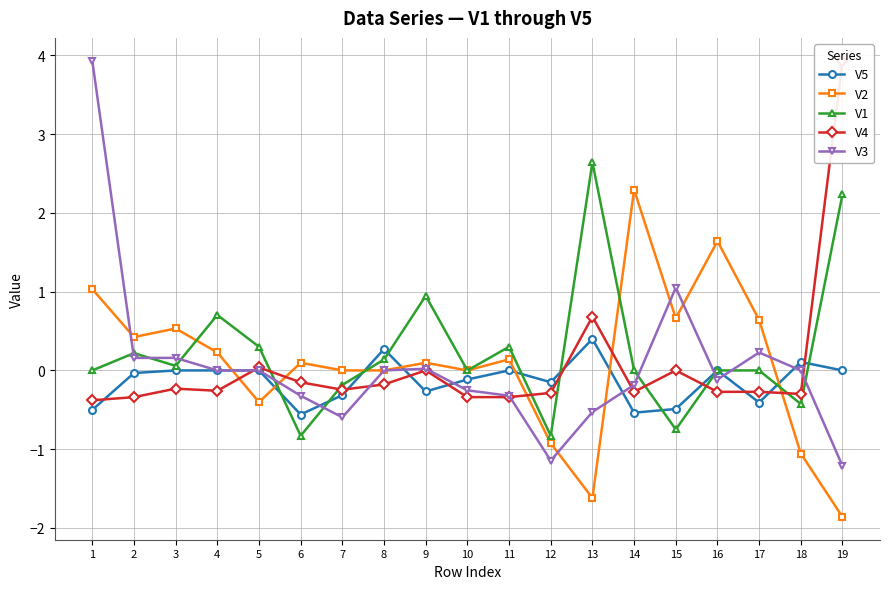

Reading left to right, transcribe all the data shown in this chart.

V5: 1=-0.5	2=-0.0	3=0.0	4=-0.0	5=-0.0	6=-0.6	7=-0.3	8=0.3	9=-0.3	10=-0.1	11=0.0	12=-0.2	13=0.4	14=-0.5	15=-0.5	16=0.0	17=-0.4	18=0.1	19=0.0
V2: 1=1.0	2=0.4	3=0.5	4=0.2	5=-0.4	6=0.1	7=0.0	8=0.0	9=0.1	10=0.0	11=0.1	12=-0.9	13=-1.6	14=2.3	15=0.7	16=1.6	17=0.6	18=-1.1	19=-1.9
V1: 1=0.0	2=0.2	3=0.1	4=0.7	5=0.3	6=-0.8	7=-0.2	8=0.1	9=0.9	10=0.0	11=0.3	12=-0.8	13=2.6	14=0.0	15=-0.7	16=0.0	17=0.0	18=-0.4	19=2.2
V4: 1=-0.4	2=-0.3	3=-0.2	4=-0.3	5=0.0	6=-0.2	7=-0.2	8=-0.2	9=0.0	10=-0.3	11=-0.3	12=-0.3	13=0.7	14=-0.3	15=0.0	16=-0.3	17=-0.3	18=-0.3	19=3.9
V3: 1=3.9	2=0.2	3=0.2	4=0.0	5=0.0	6=-0.3	7=-0.6	8=0.0	9=0.0	10=-0.3	11=-0.3	12=-1.1	13=-0.5	14=-0.2	15=1.1	16=-0.1	17=0.2	18=0.0	19=-1.2